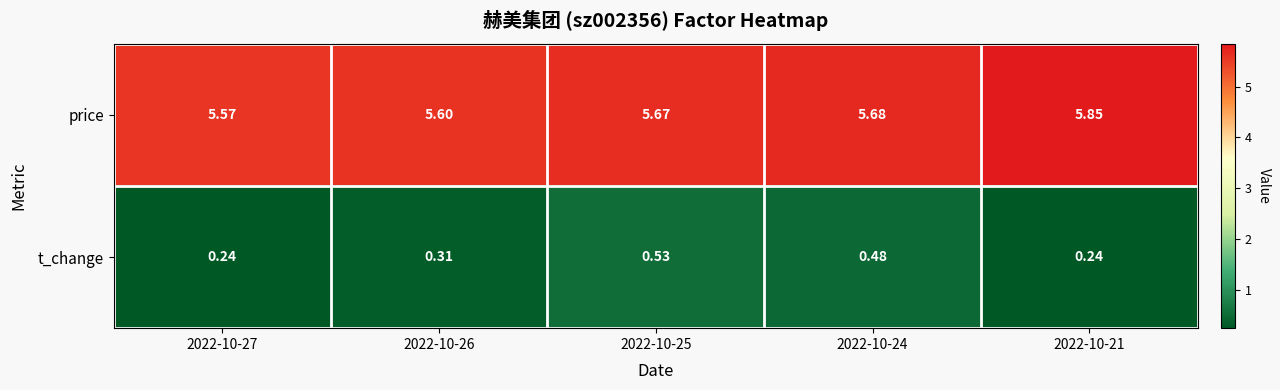

Rank the series by their maximum value, from lowest to highest.

t_change, price